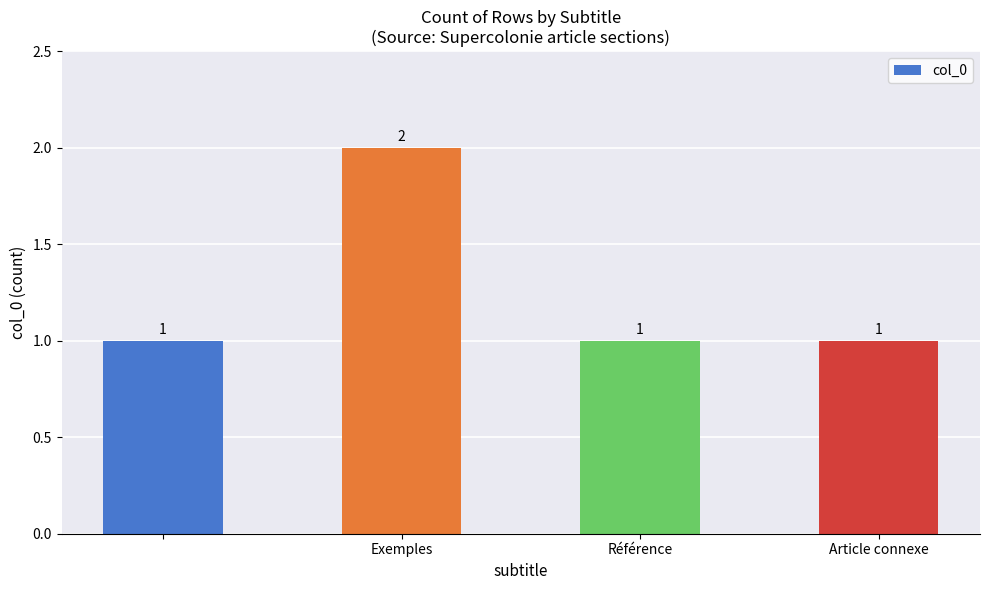

How many values are between 1 and 2?

4